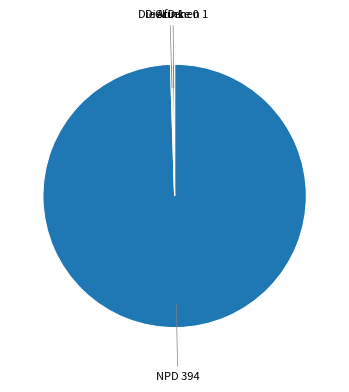

Is it true that NPD is 89% of the pie?

False